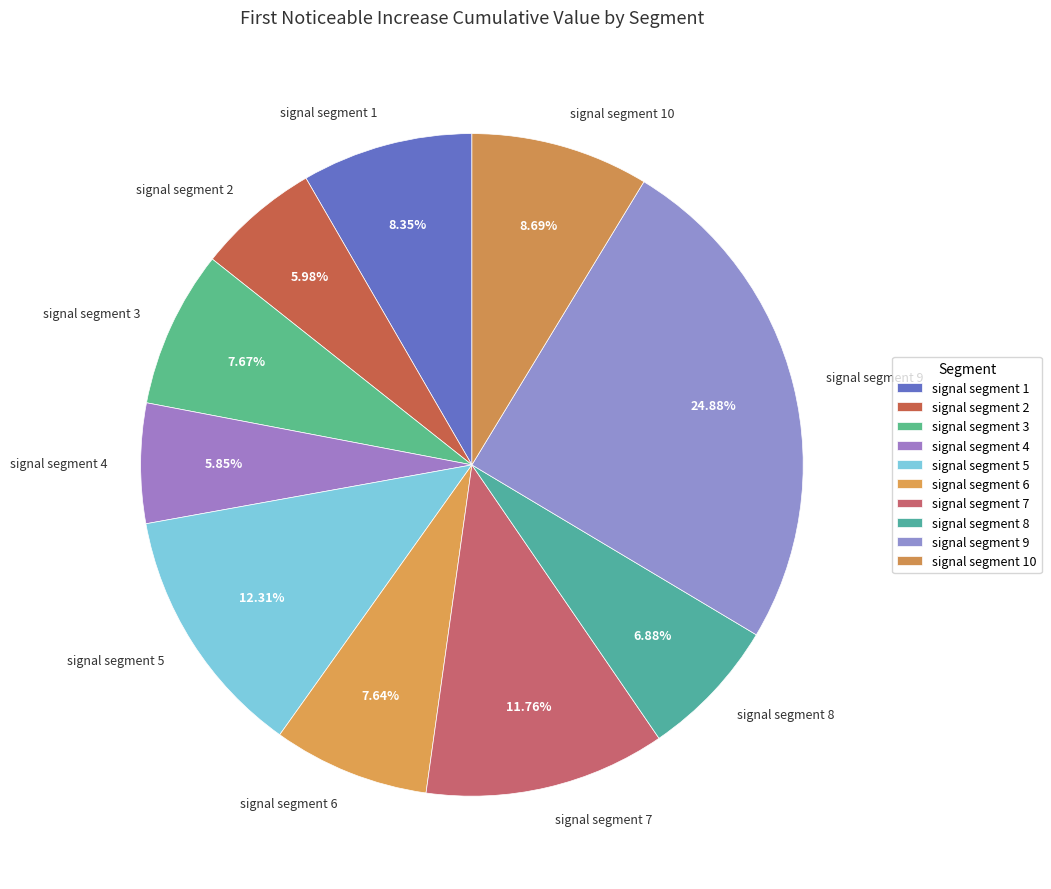

Is it true that signal segment 4 is 6% of the pie?

True